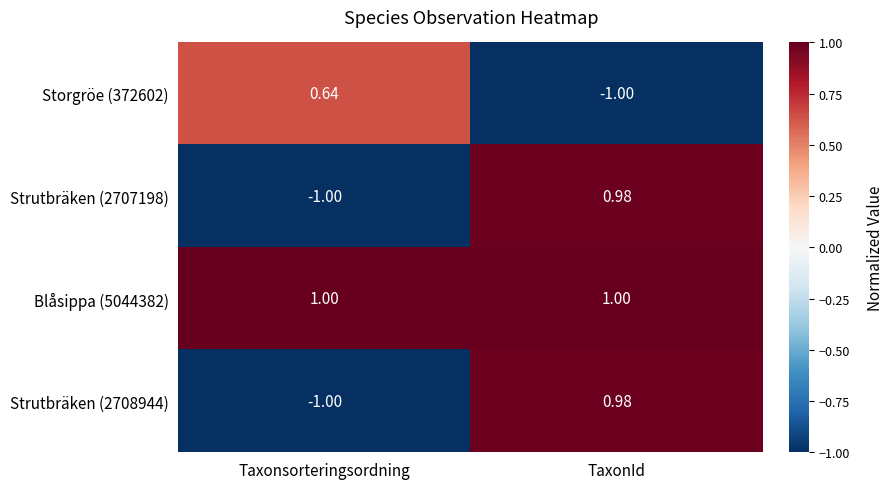

Which category has the highest value in the Storgröe (372602) series?

Taxonsorteringsordning